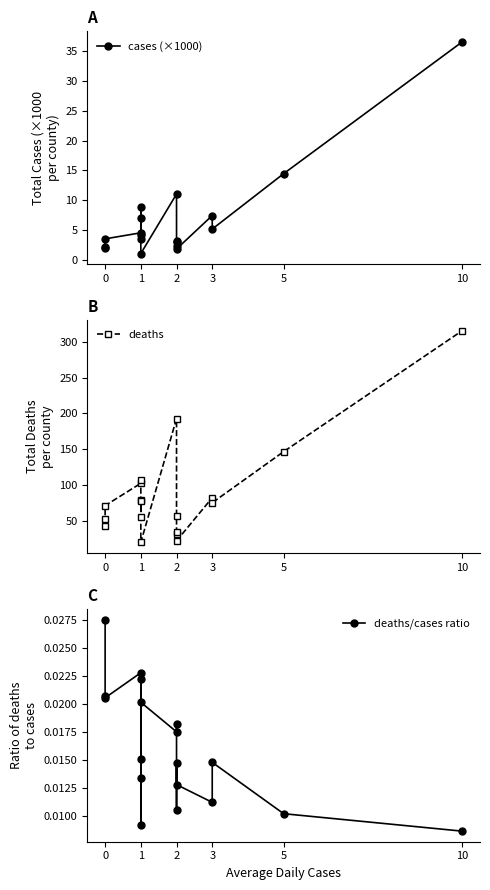

Rank the series by their maximum value, from highest to lowest.

deaths, cases (×1000), deaths/cases ratio